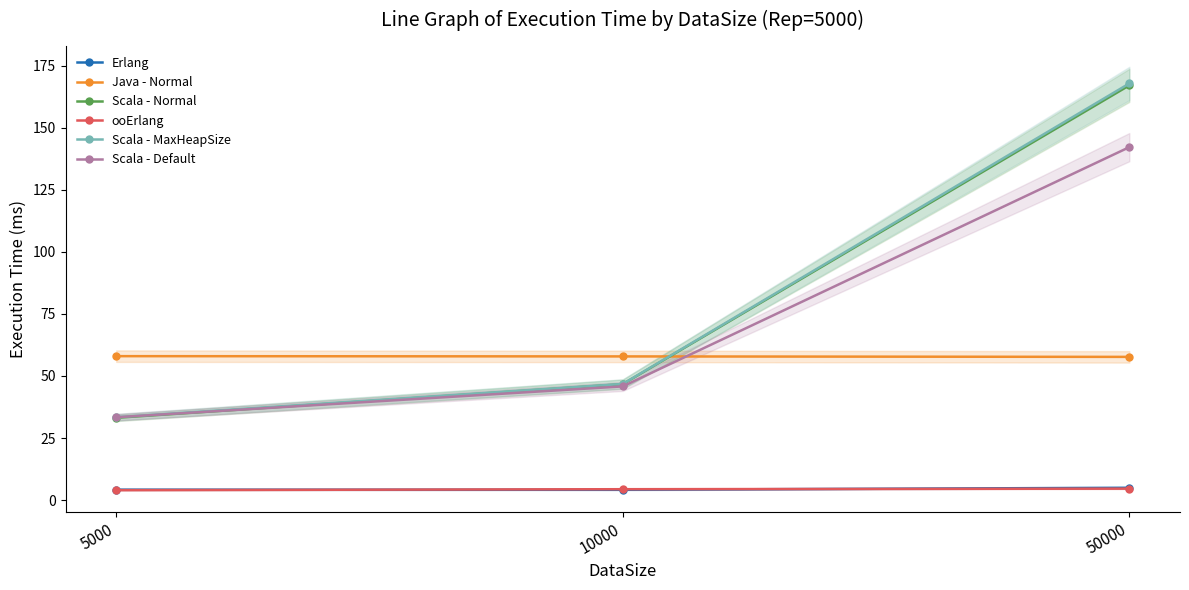

The Scala - Default series shows 142.2 at 50000. True or false?

True